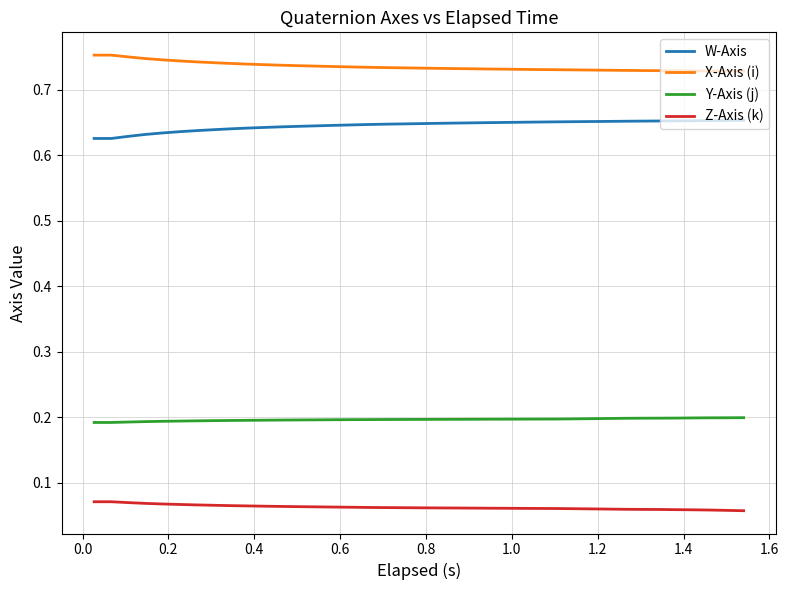

Which series has the largest total across all categories?

X-Axis (i)